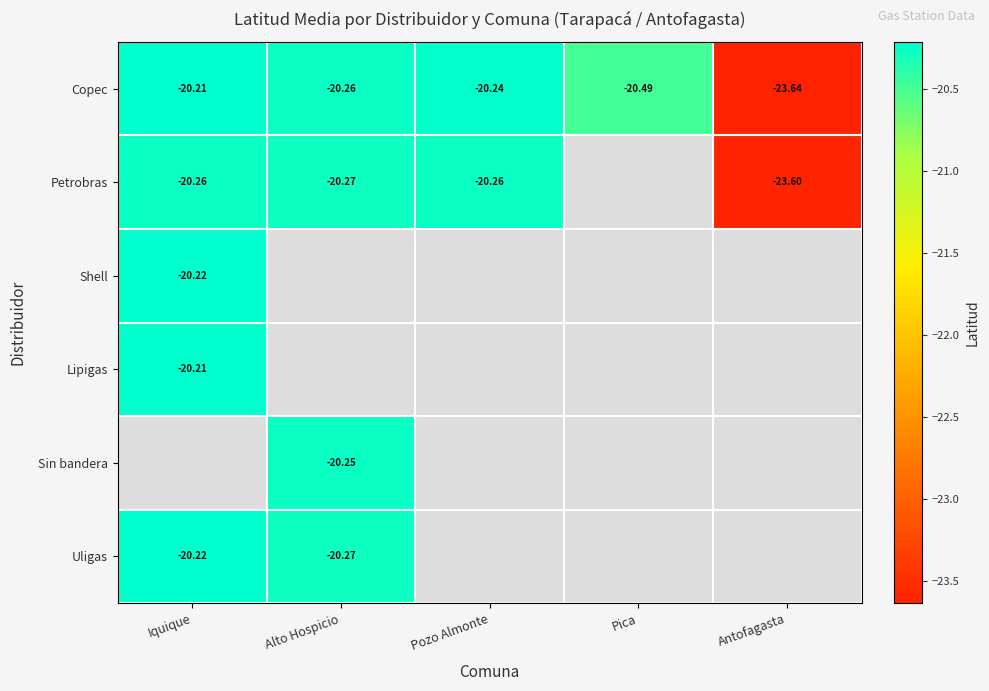

At how many categories does at least one series exceed -3?

5